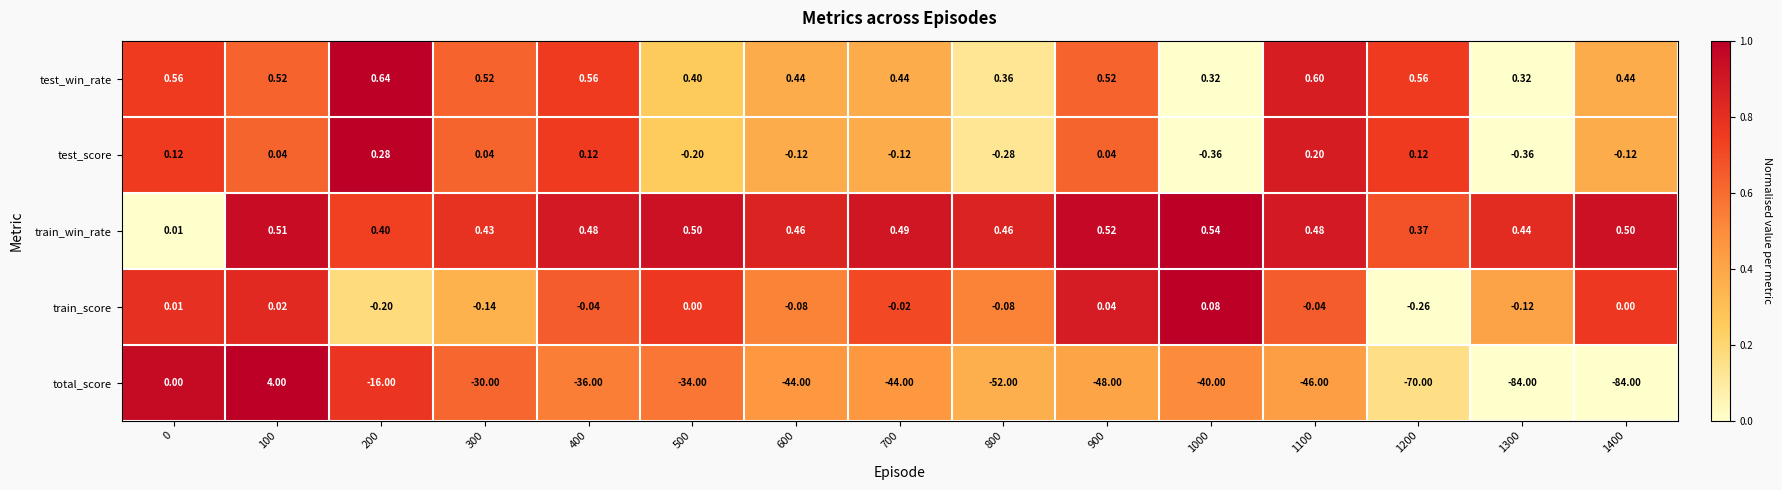

Count the number of data series in this chart.

5